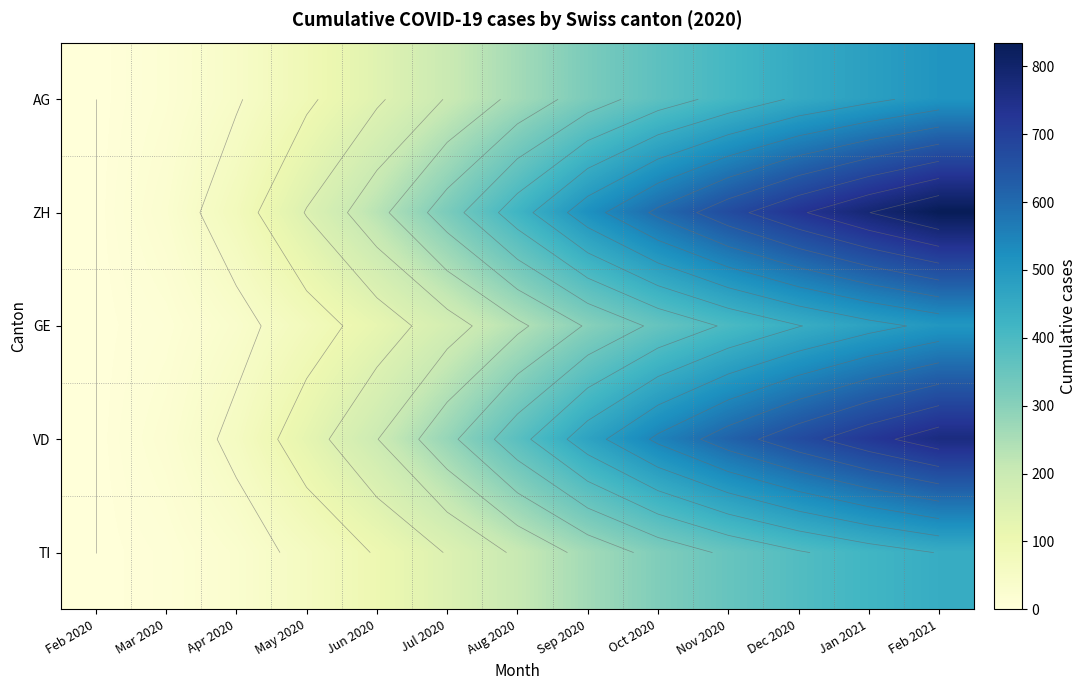

How many data points in GE are above 235?

6